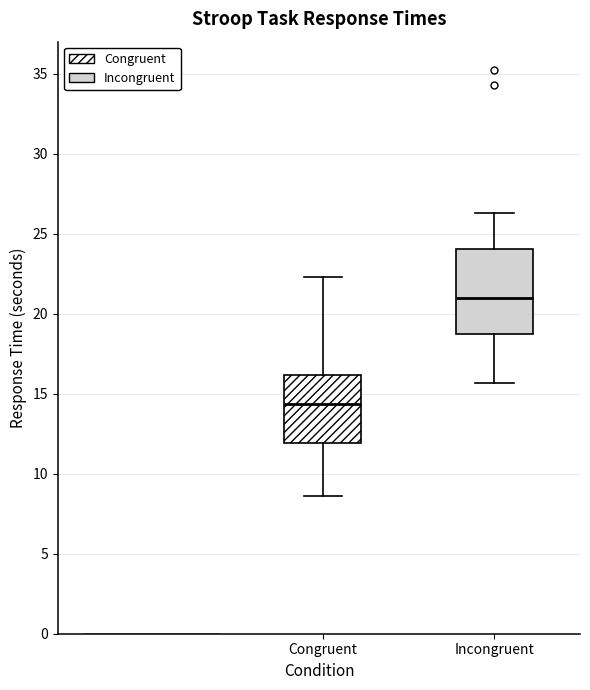

Which box is the tallest, from its lower edge to its upper edge?

Incongruent